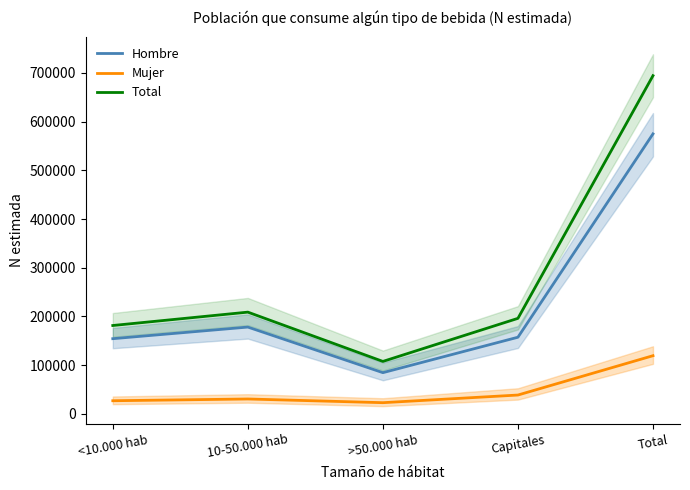

What is the sum of all Hombre values?

1149800